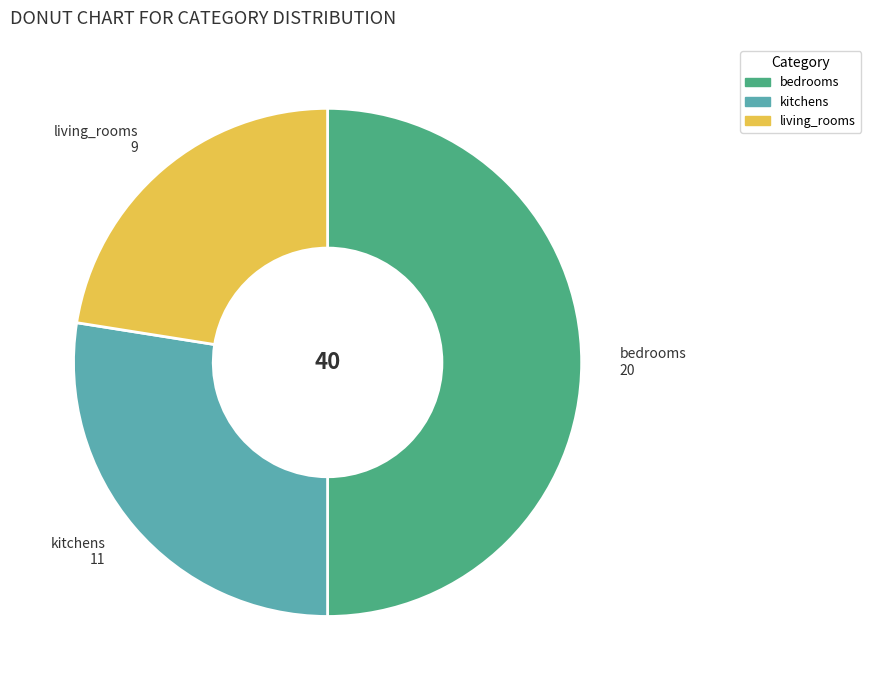

The kitchens slice represents 28% of the pie. True or false?

True